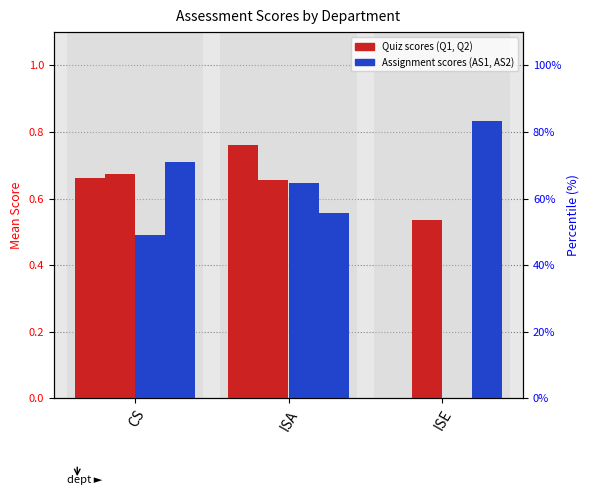

Are the bars grouped side by side (vs. stacked)?

Yes